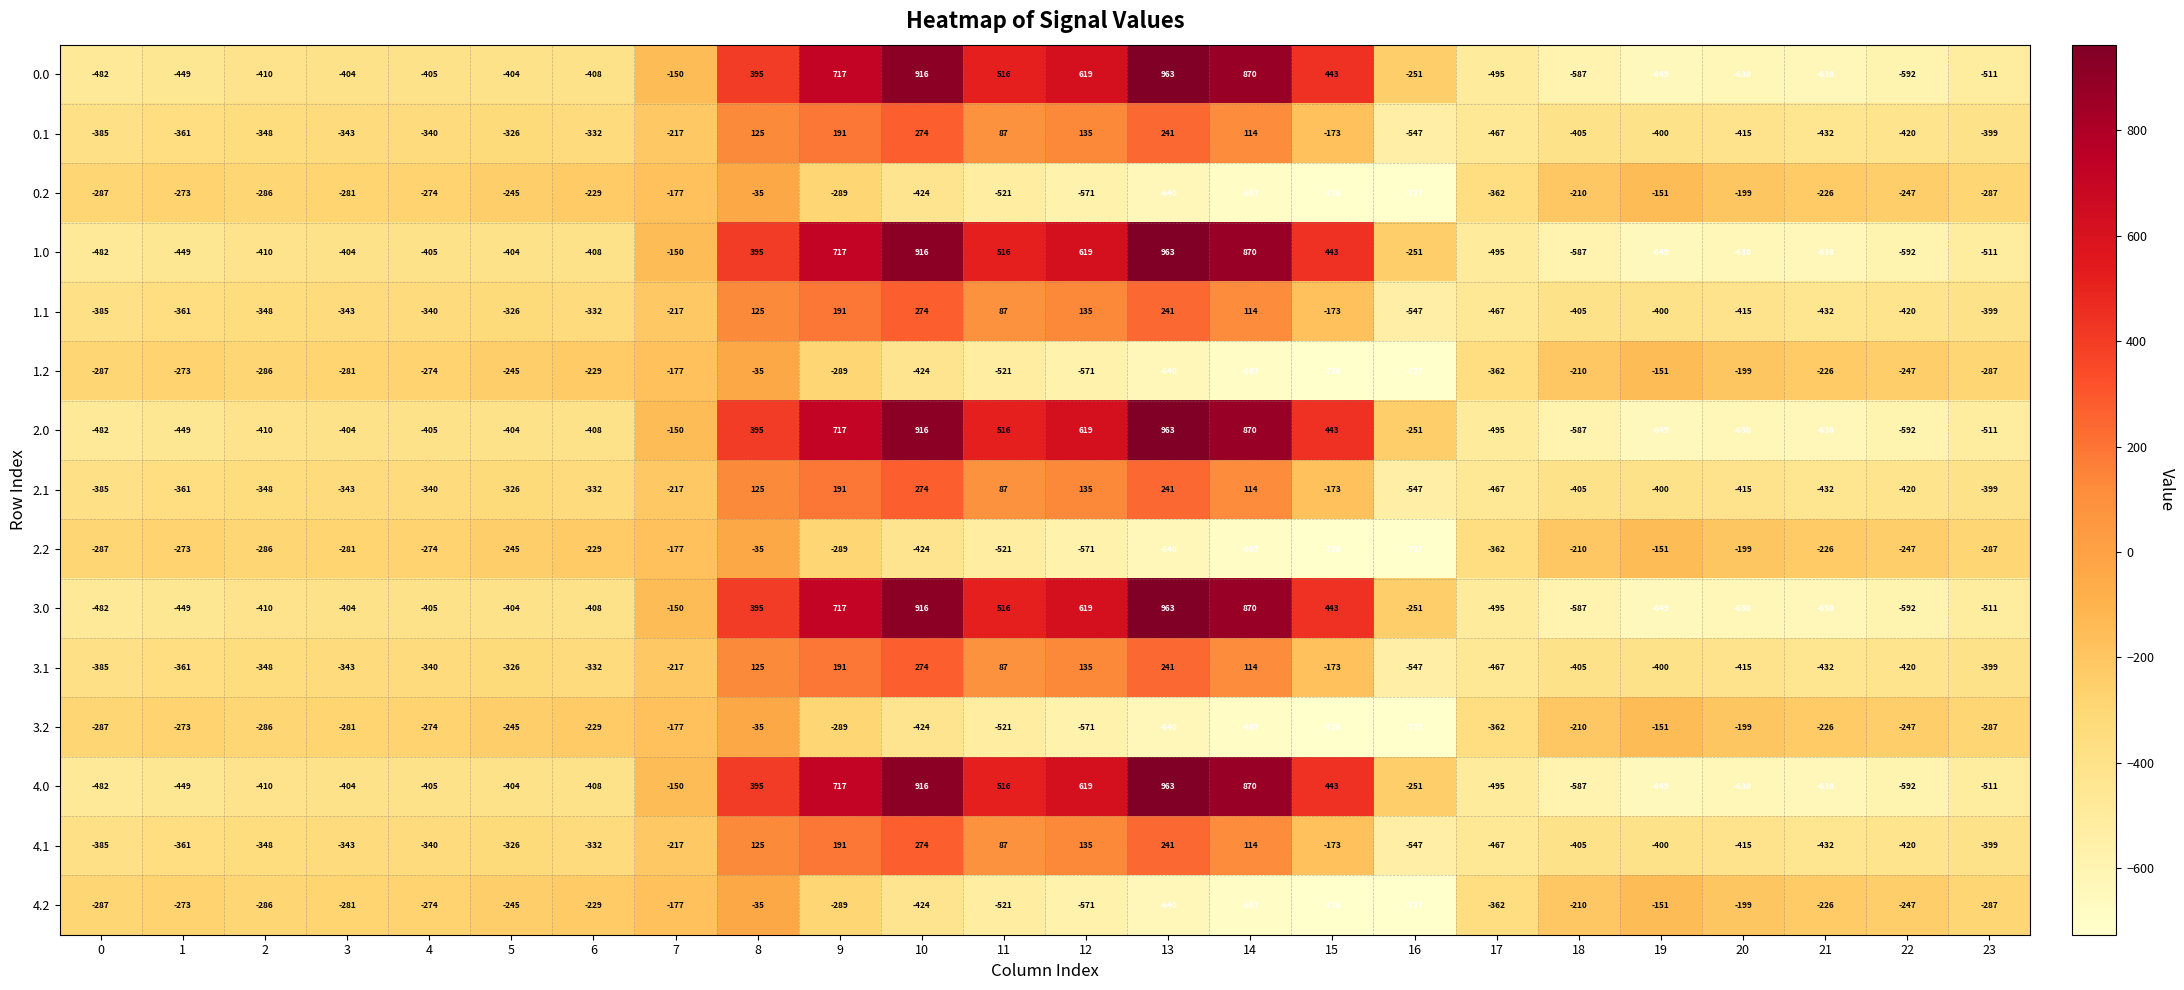

How many distinct data groups are displayed?

15